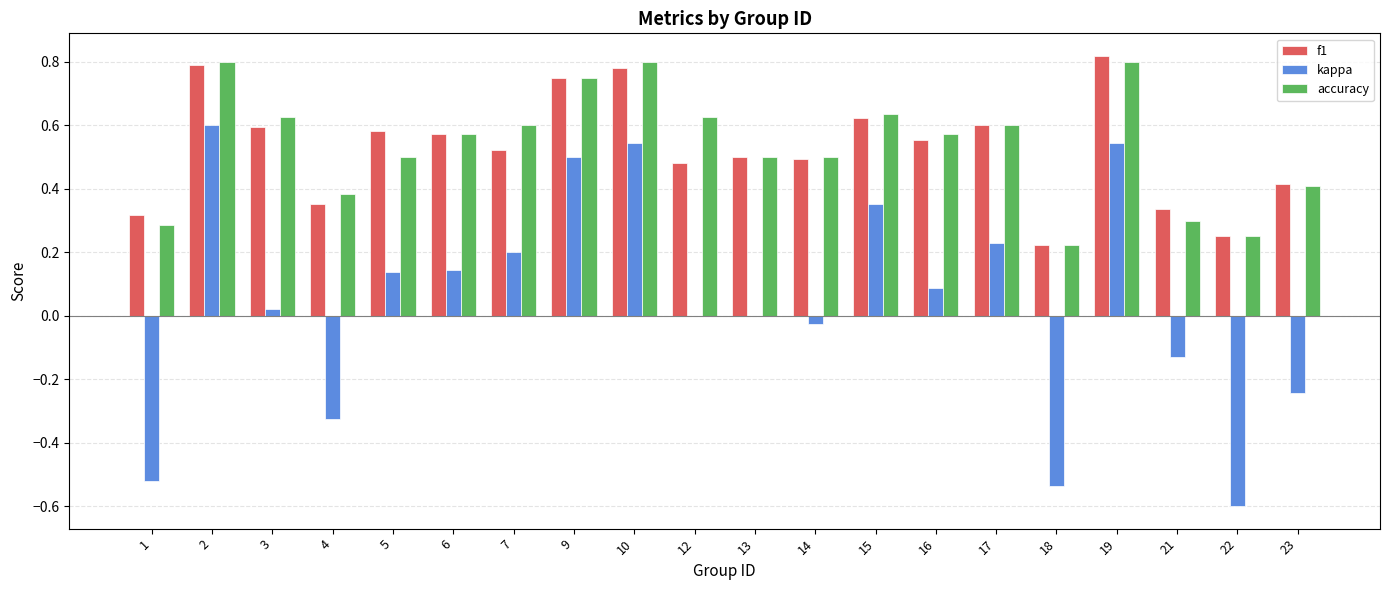

What is the sum of all accuracy values?

10.7